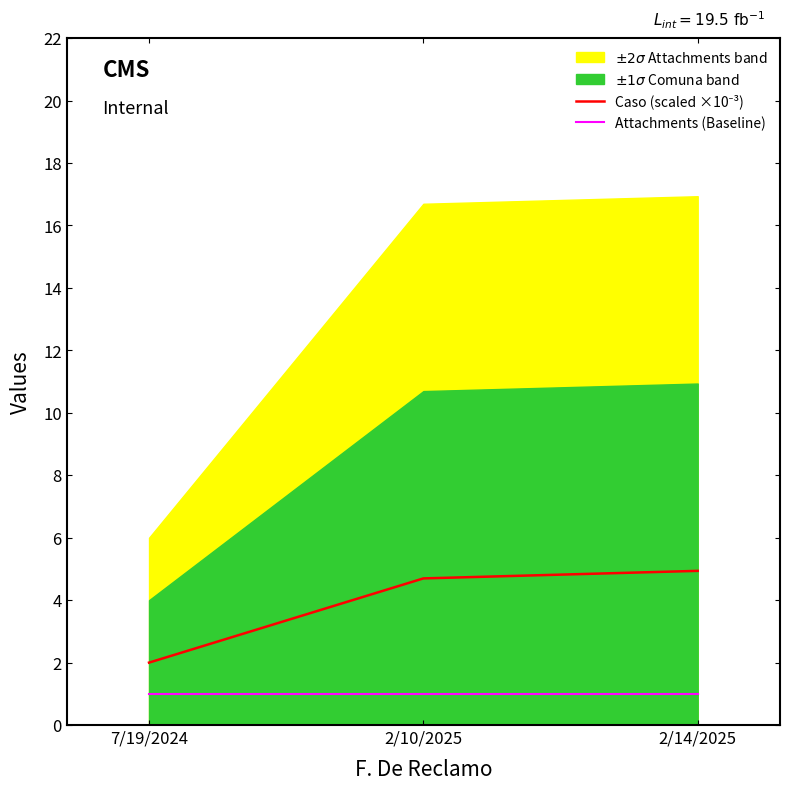

At which category is the sum across all series the highest?

2/14/2025